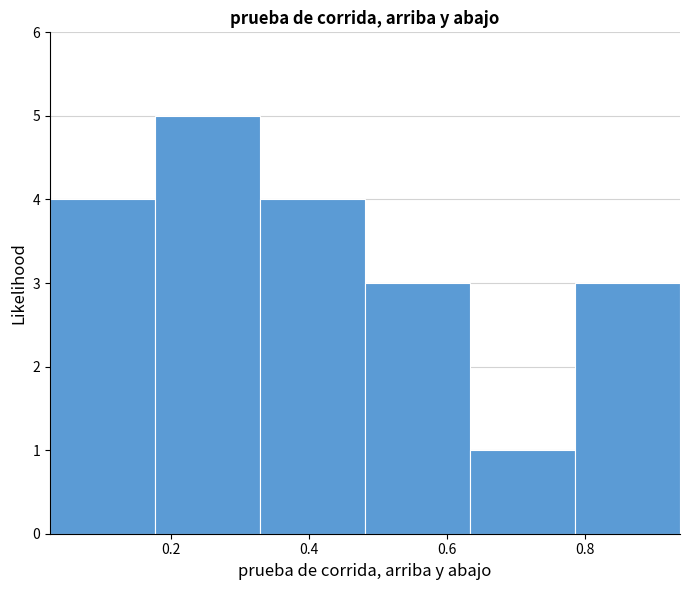

How tall is the bar that spans 0.32 to 0.48 on the x-axis? Neither the bar edges nor the heights are printed on the chart, so give them approximately, as read against the axes.

4